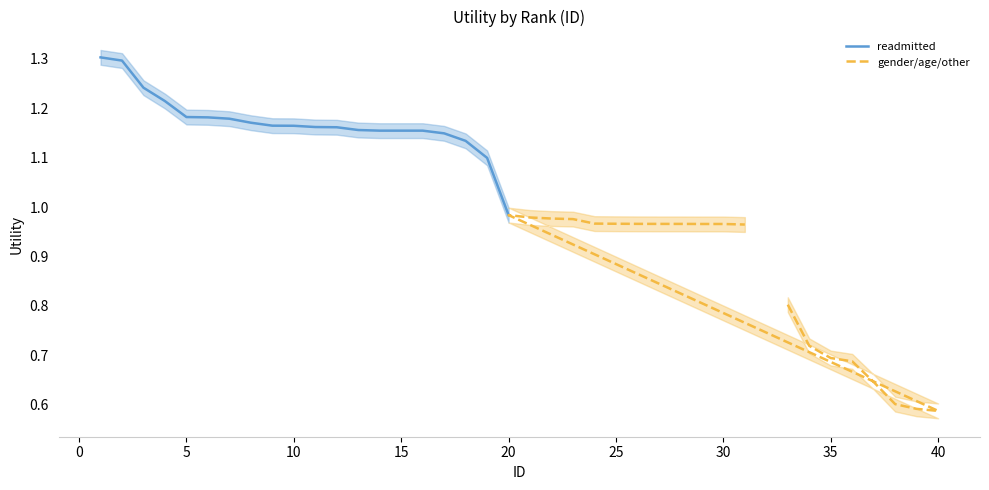

Where is readmitted nearest to the value 1?

20